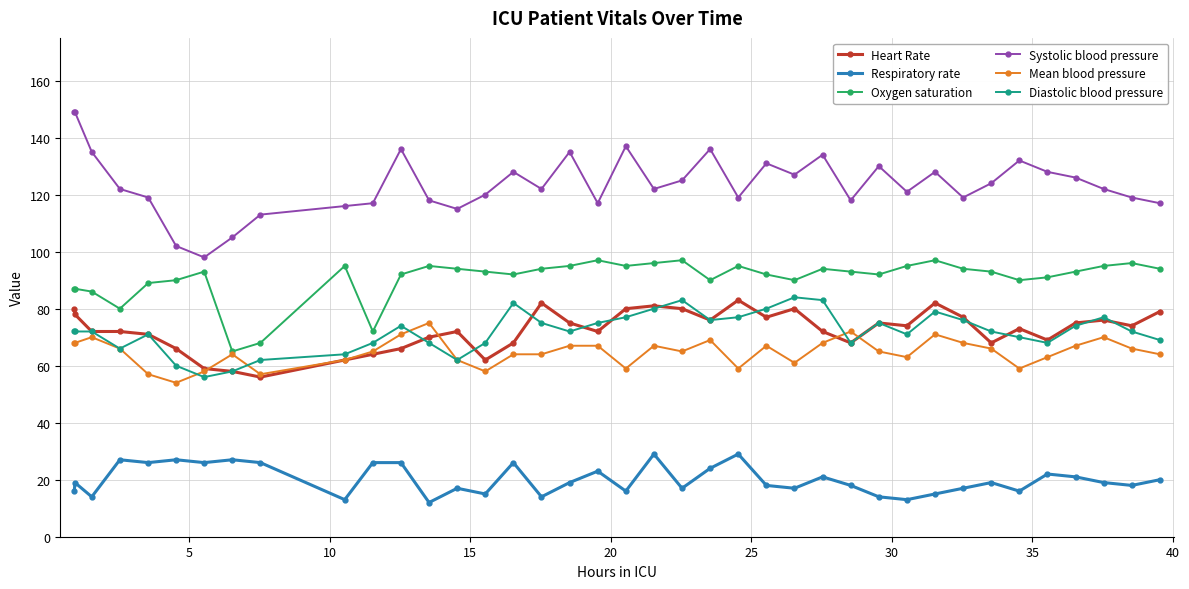

What is the smallest value displayed?

12